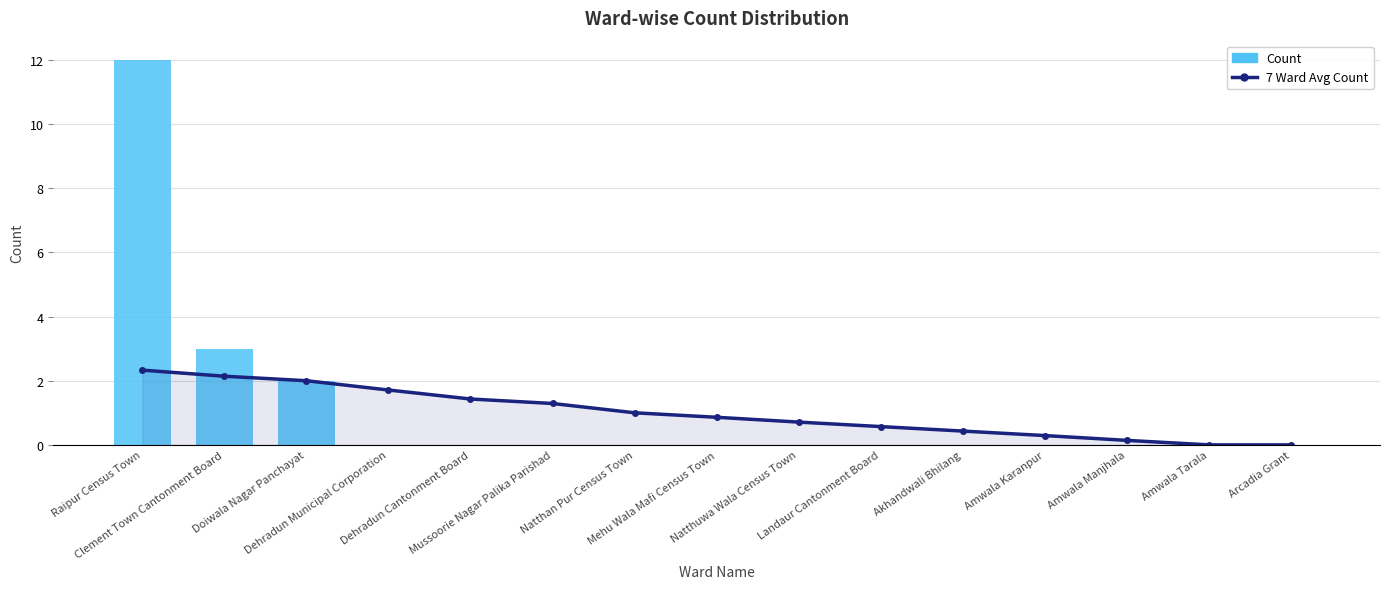

Reading left to right, transcribe all the data shown in this chart.

7 Ward Avg Count: Raipur Census Town=2.3	Clement Town Cantonment Board=2.1	Doiwala Nagar Panchayat=2.0	Dehradun Municipal Corporation=1.7	Dehradun Cantonment Board=1.4	Mussoorie Nagar Palika Parishad=1.3	Natthan Pur Census Town=1.0	Mehu Wala Mafi Census Town=0.9	Natthuwa Wala Census Town=0.7	Landaur Cantonment Board=0.6	Akhandwali Bhilang=0.4	Amwala Karanpur=0.3	Amwala Manjhala=0.1	Amwala Tarala=0.0	Arcadia Grant=0.0
Count: Raipur Census Town=12.0	Clement Town Cantonment Board=3.0	Doiwala Nagar Panchayat=2.0	Dehradun Municipal Corporation=0.0	Dehradun Cantonment Board=0.0	Mussoorie Nagar Palika Parishad=0.0	Natthan Pur Census Town=0.0	Mehu Wala Mafi Census Town=0.0	Natthuwa Wala Census Town=0.0	Landaur Cantonment Board=0.0	Akhandwali Bhilang=0.0	Amwala Karanpur=0.0	Amwala Manjhala=0.0	Amwala Tarala=0.0	Arcadia Grant=0.0